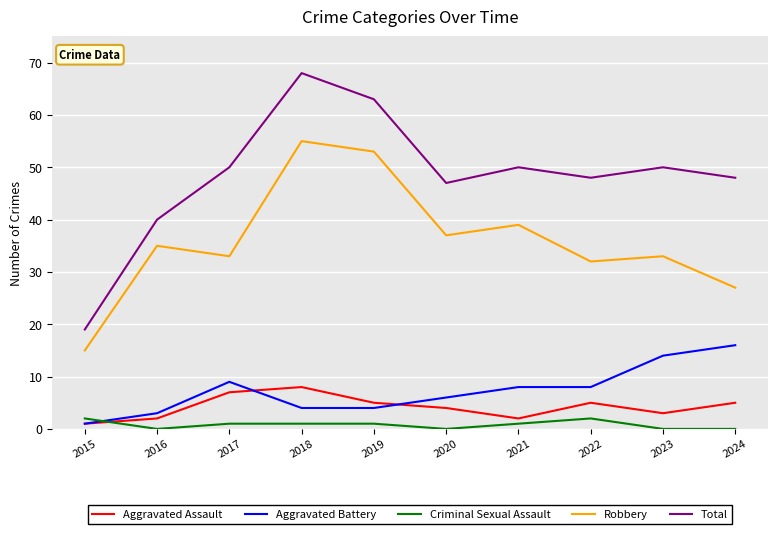

Which series has the largest range (max minus min)?

Total